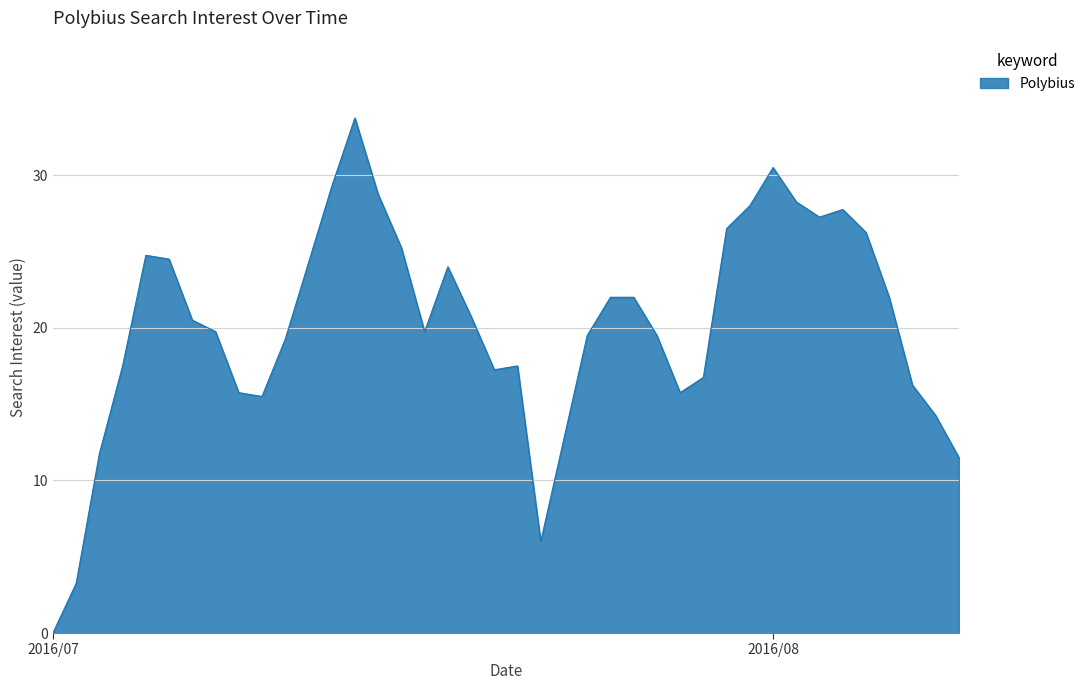

What is the maximum value shown in the chart?

33.8